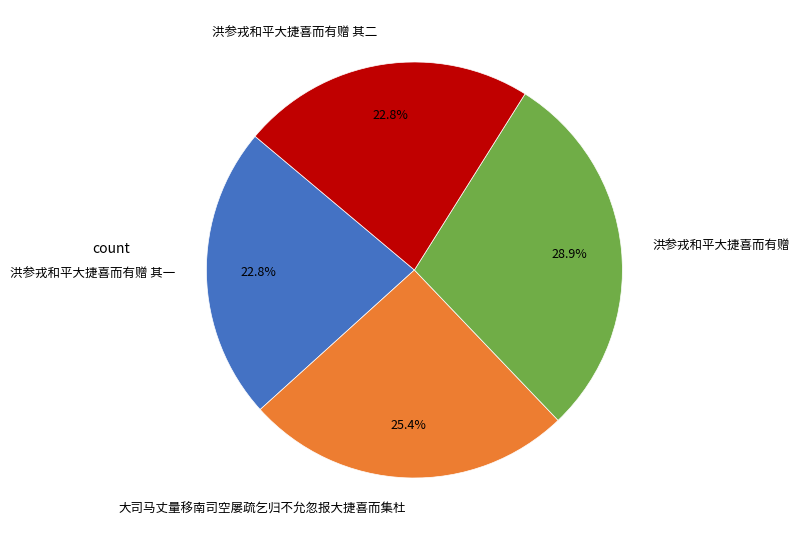

Does 洪参戎和平大捷喜而有赠 其二 account for over 50% of the chart?

No